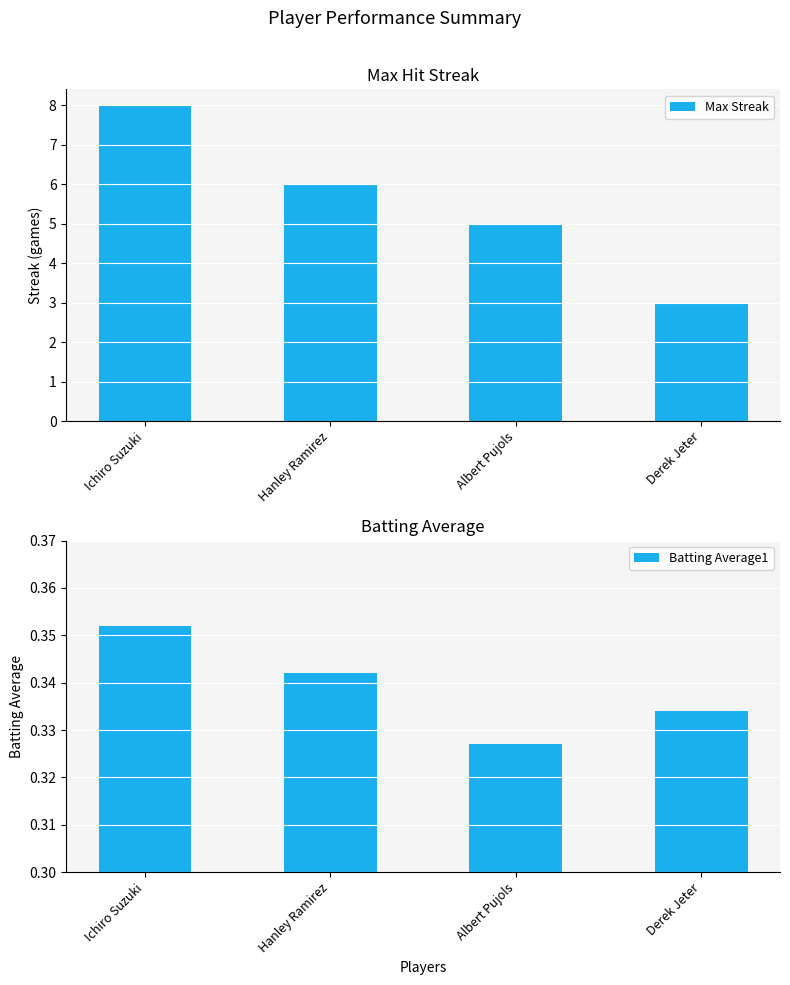

The value of Max Streak at Ichiro Suzuki is 14.3. True or false?

False